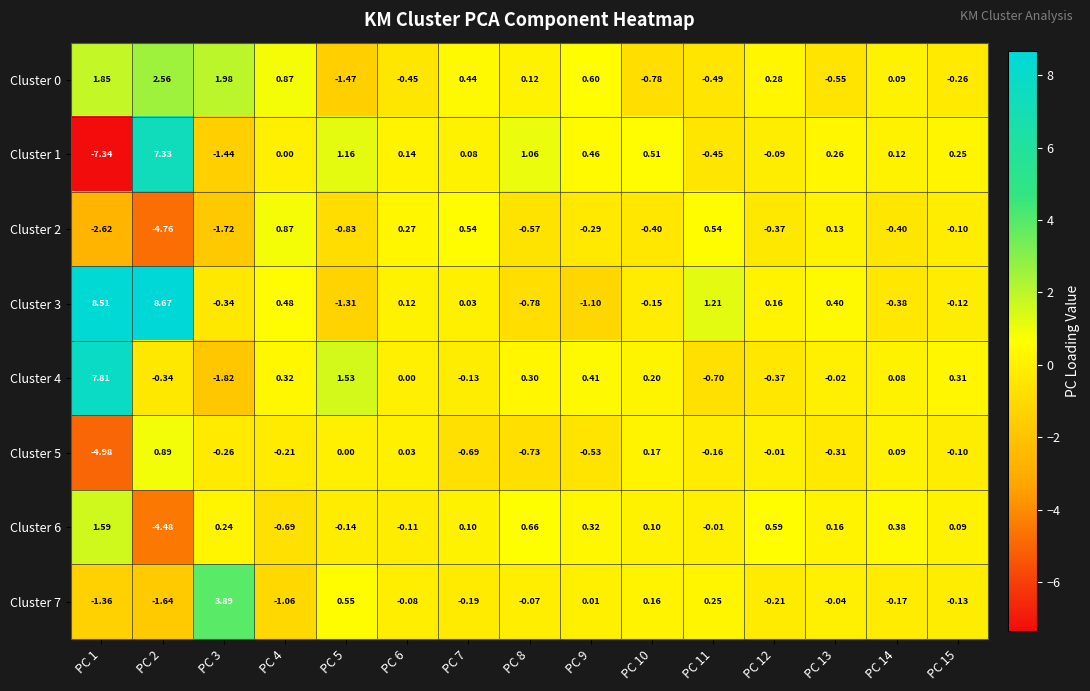

Which series has the largest range (max minus min)?

Cluster 1